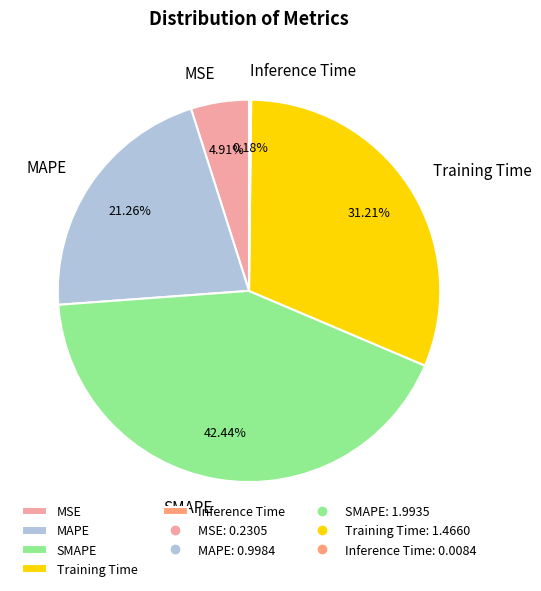

Does Training Time represent more than half of the total?

No